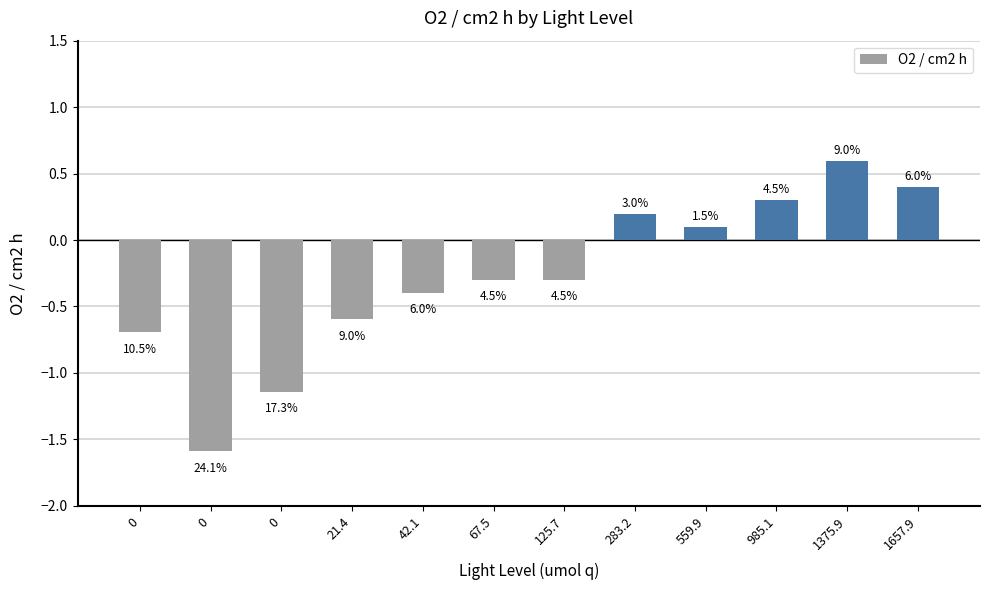

Are the bars horizontal?

No